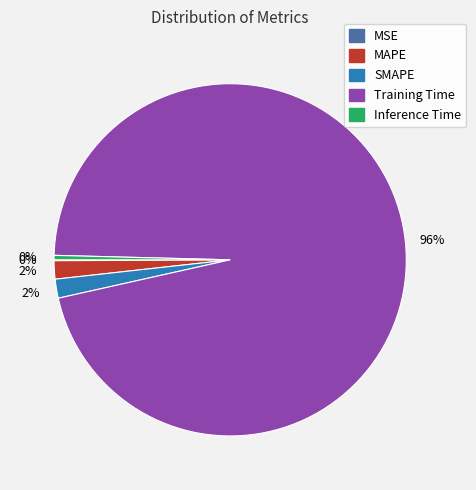

Combined, do Inference Time and MAPE account for over 50%?

No